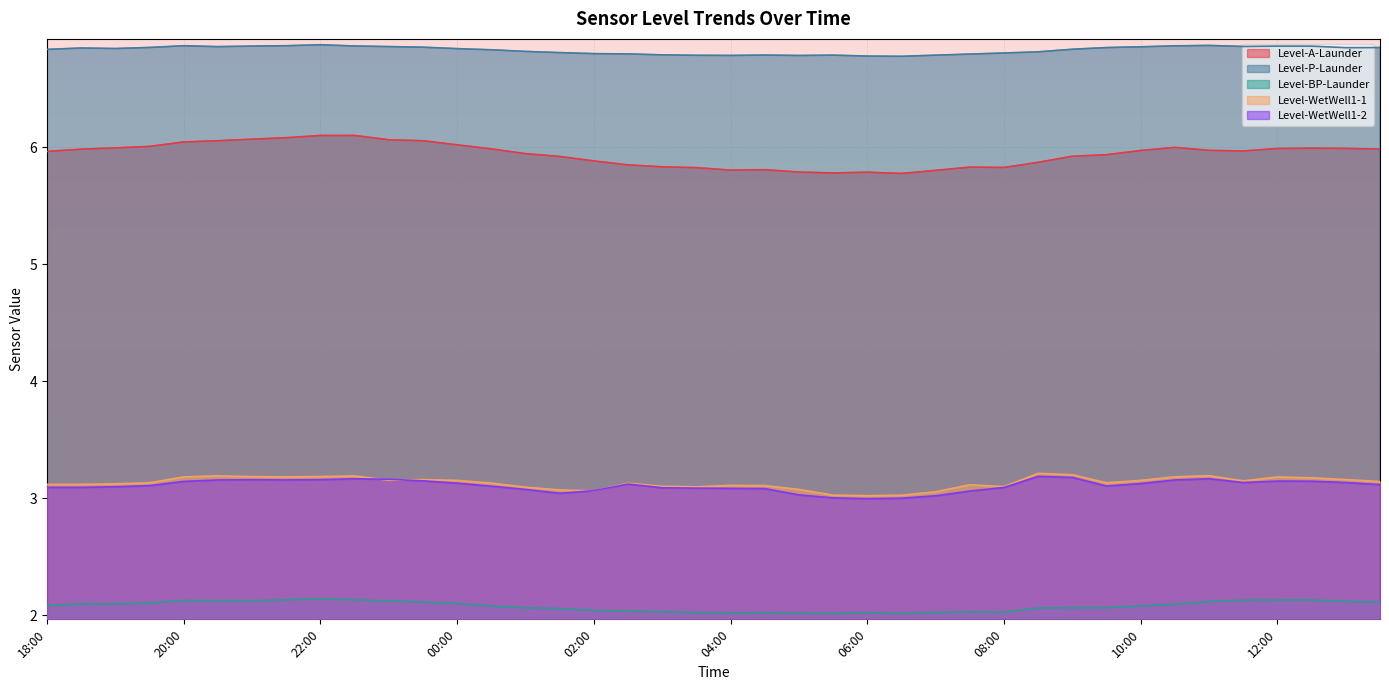

True or false: Level-WetWell1-1 has a value of 2.0 at 19:00.

False